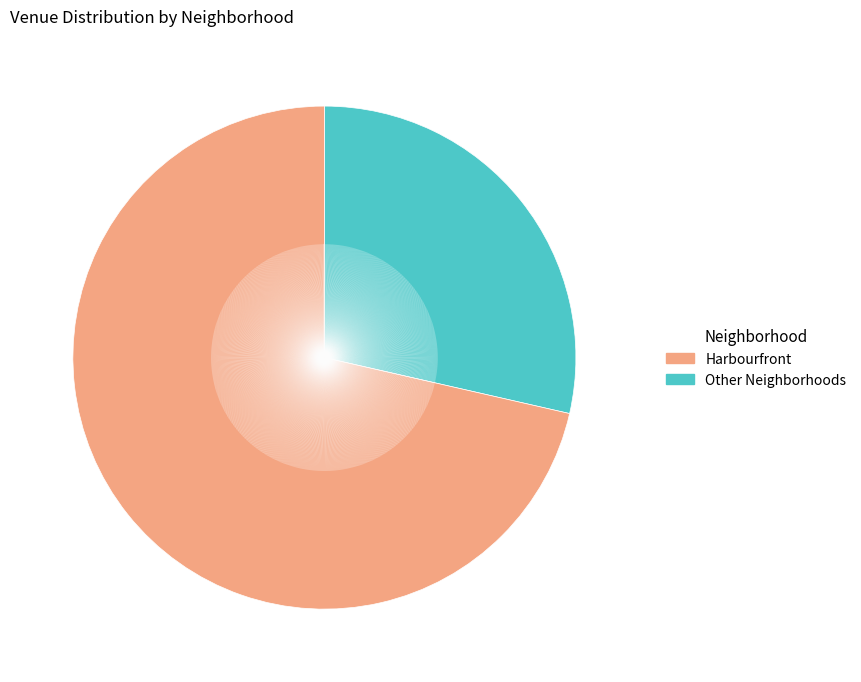

Is there any slice that represents more than half of the pie?

Yes